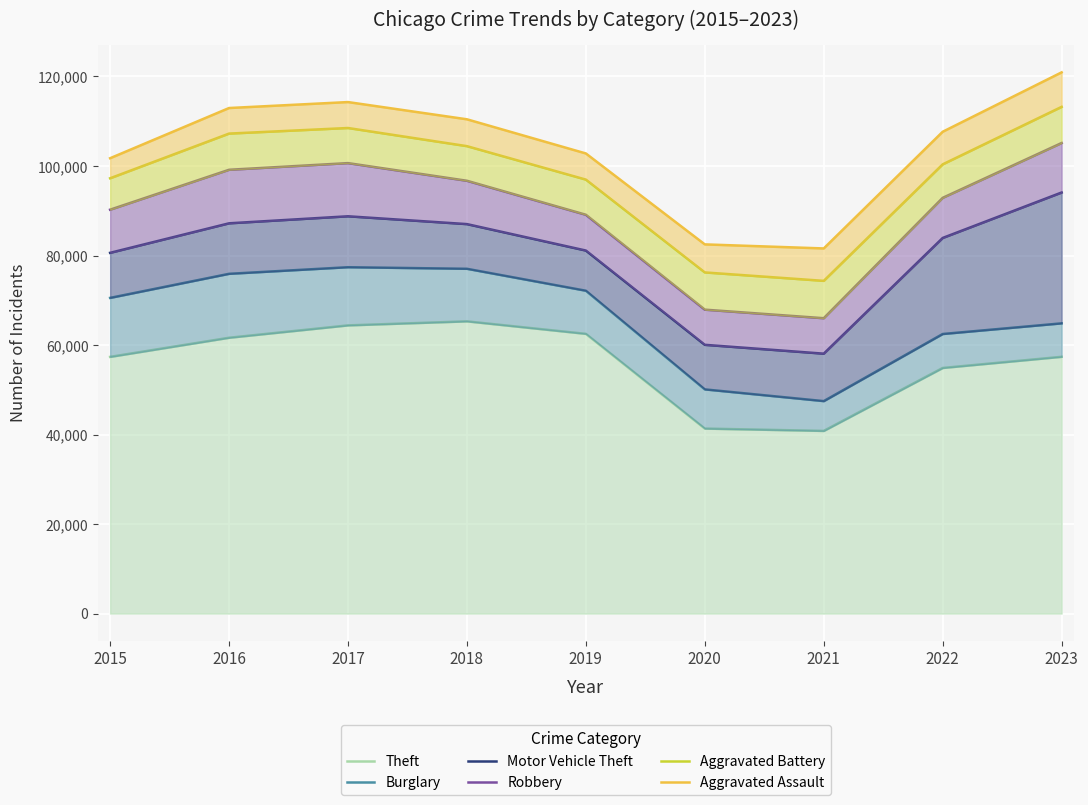

At which category is the sum across all series the highest?

2023